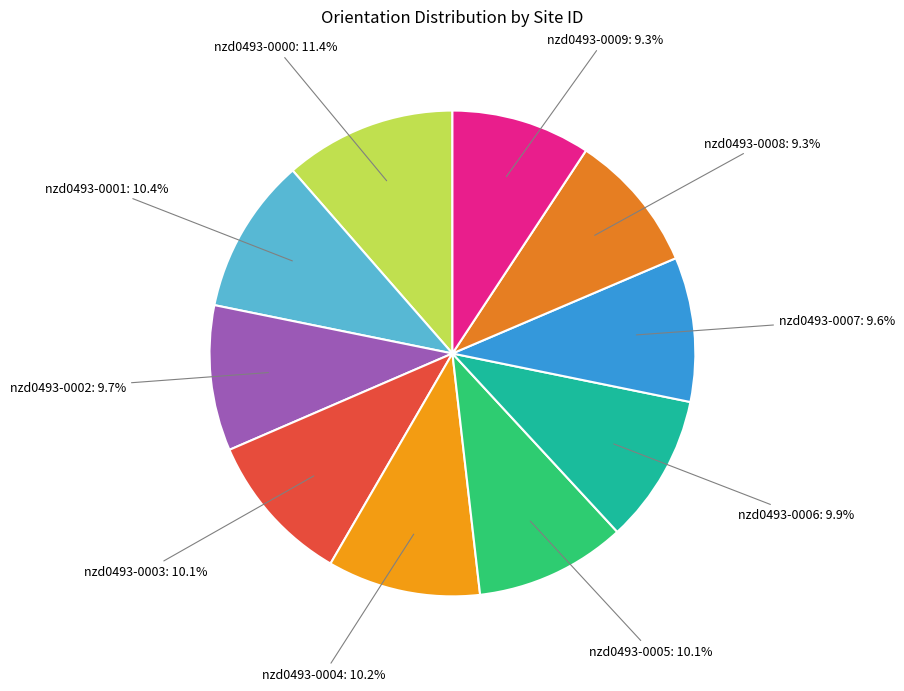

Approximately how many times larger is the value at nzd0493-0008 compared to nzd0493-0003?

0.9